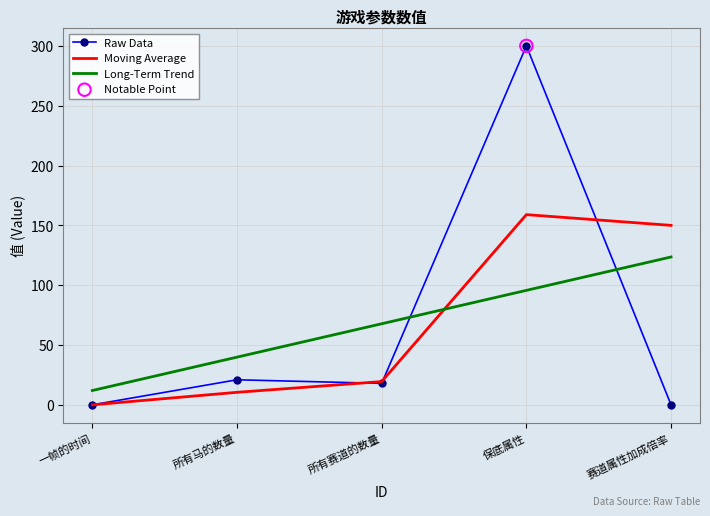

Is the value of Raw Data at 所有马的数量 greater than the value of Moving Average at 一帧的时间?

Yes